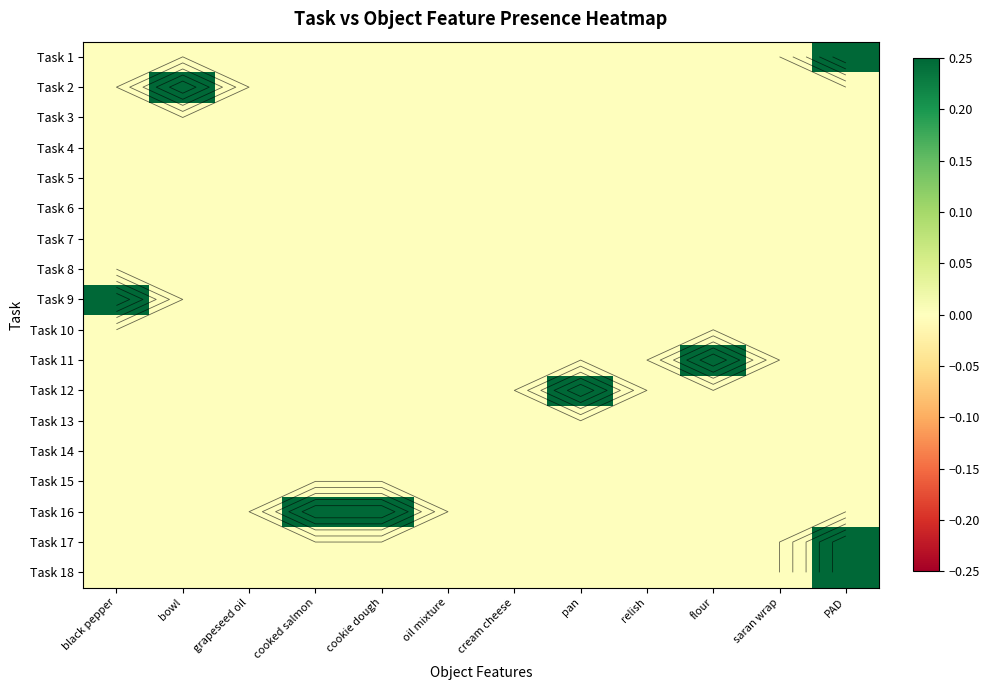

Which category has the highest value across all series?

PAD